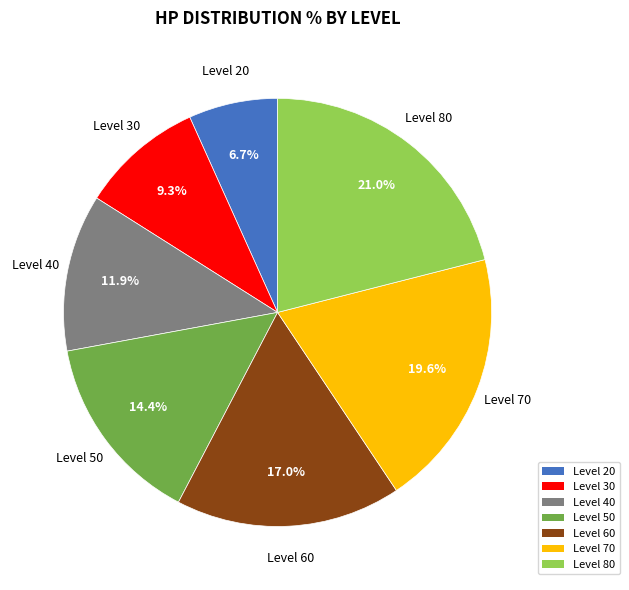

To the nearest percent, what portion does Level 80 represent?

21%